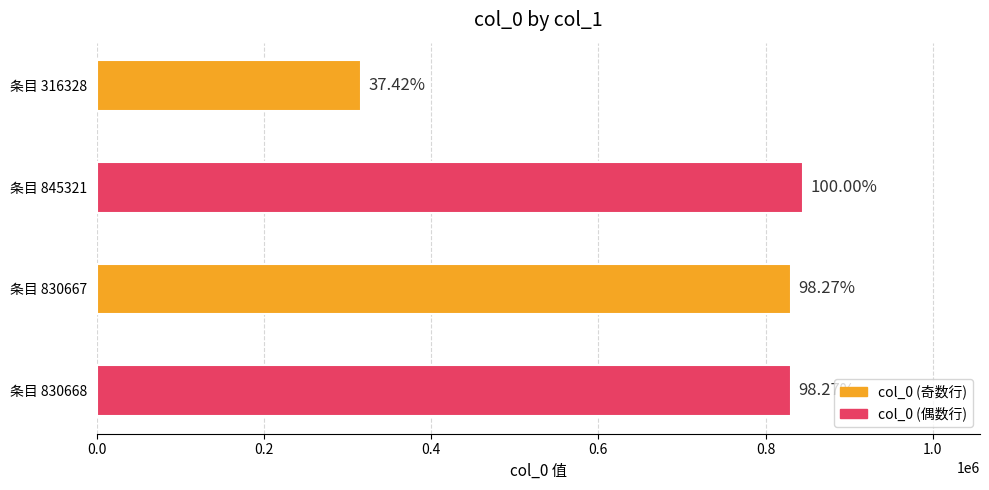

Are the bars horizontal?

Yes